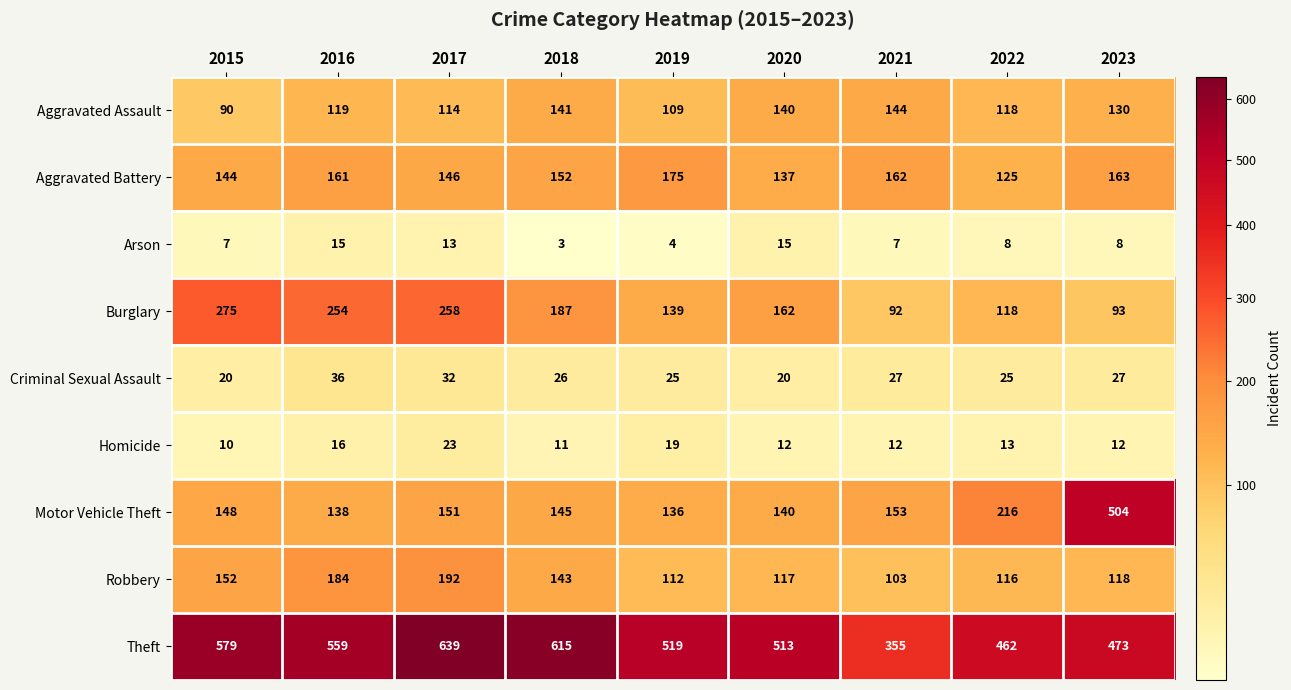

How many distinct data groups are displayed?

9